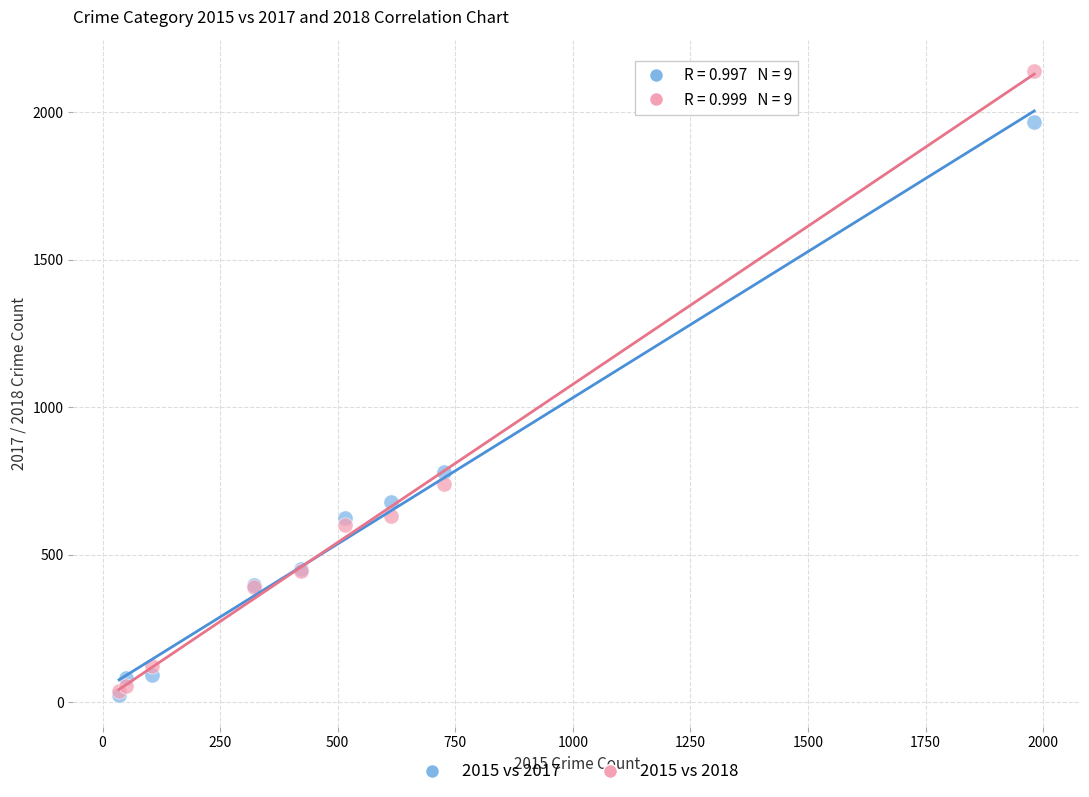

Across all series, what Y value is closest to 1081?

780